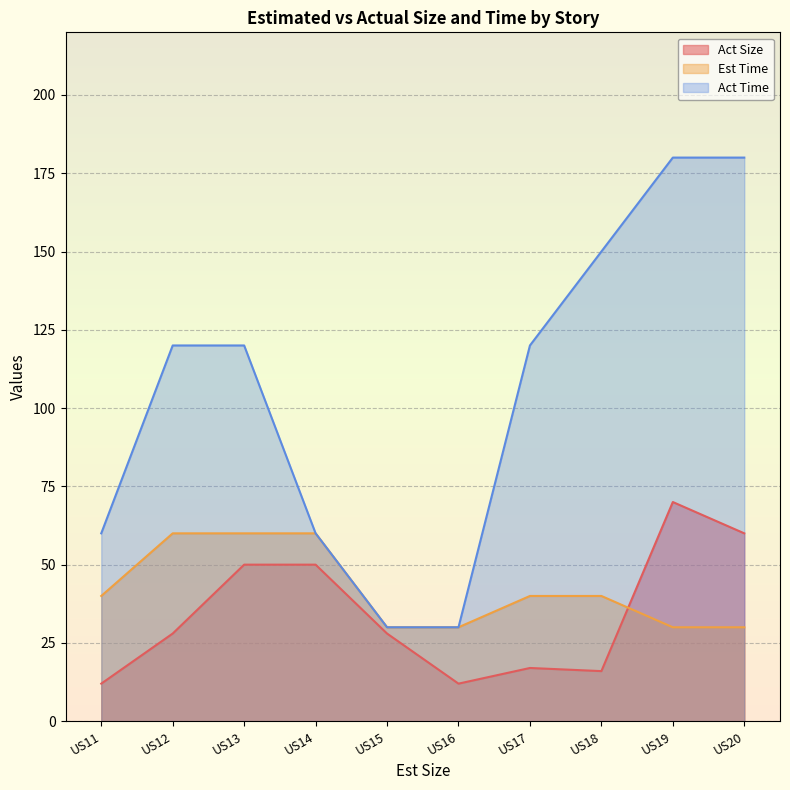

What is the spread (max minus min) of values at US16?

18